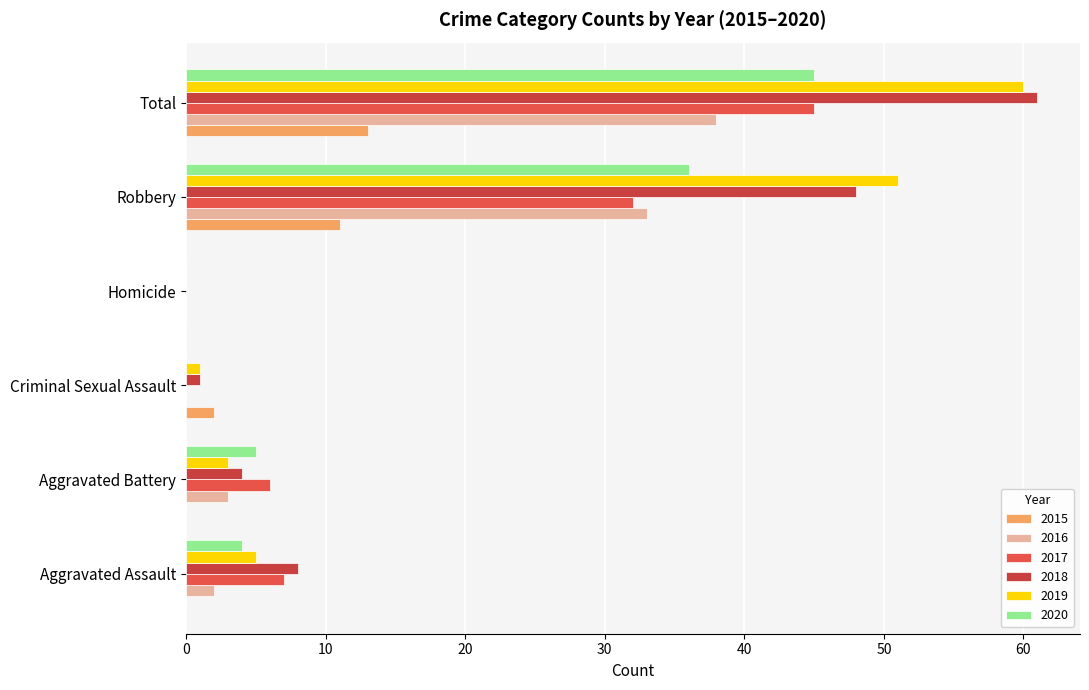

Which label corresponds to the smallest value in the chart?

Aggravated Assault